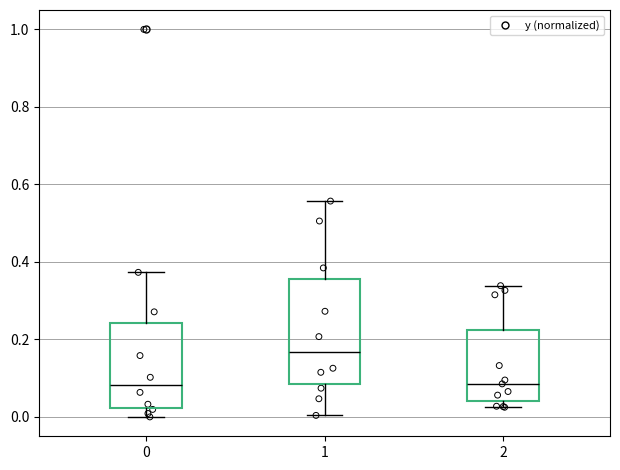

Reading left to right, read every box against the y-axis: the position of its median line, the range the box covers, and the ends of its whiskers. The values are not printed on the chart, so give them approximately, as read against the axis.

0: median 0.08, box 0.02 to 0.24, whiskers 0.00 to 0.38
1: median 0.16, box 0.08 to 0.36, whiskers 0.00 to 0.56
2: median 0.08, box 0.04 to 0.22, whiskers 0.02 to 0.34